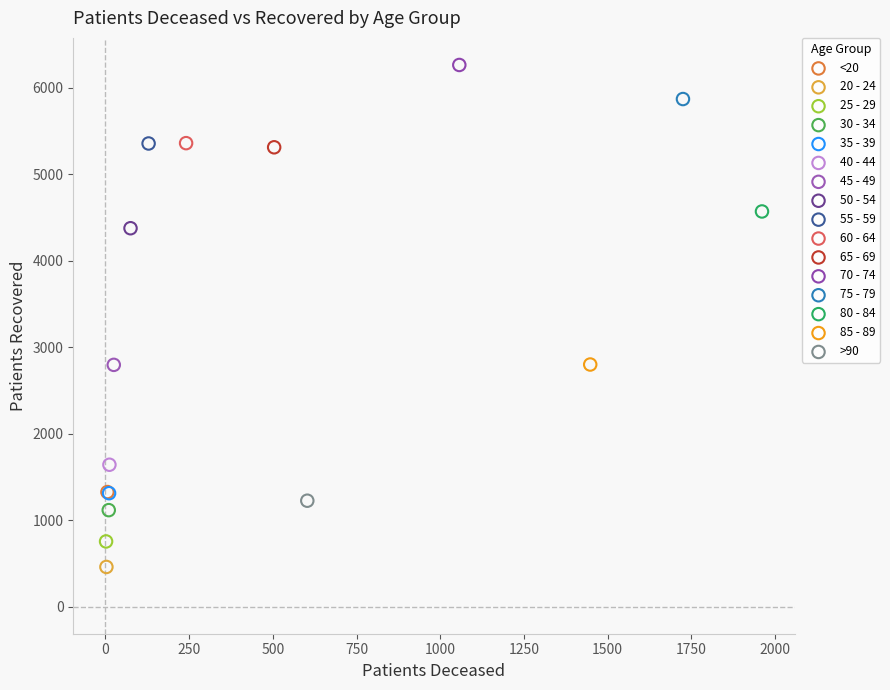

What are all the series names shown in the legend?

<20, 20 - 24, 25 - 29, 30 - 34, 35 - 39, 40 - 44, 45 - 49, 50 - 54, 55 - 59, 60 - 64, 65 - 69, 70 - 74, 75 - 79, 80 - 84, 85 - 89, >90